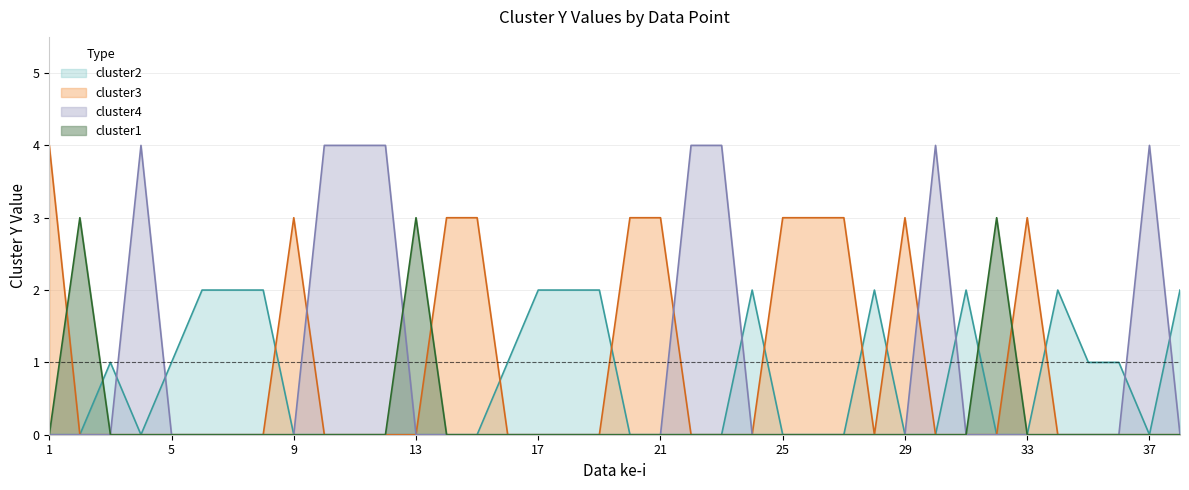

Reading left to right, transcribe all the data shown in this chart.

cluster1_y: 1=0	2=3	3=0	4=0	5=0	6=0	7=0	8=0	9=0	10=0	11=0	12=0	13=3	14=0	15=0	16=0	17=0	18=0	19=0	20=0	21=0	22=0	23=0	24=0	25=0	26=0	27=0	28=0	29=0	30=0	31=0	32=3	33=0	34=0	35=0	36=0	37=0	38=0
cluster2_y: 1=0	2=0	3=1	4=0	5=1	6=2	7=2	8=2	9=0	10=0	11=0	12=0	13=0	14=0	15=0	16=1	17=2	18=2	19=2	20=0	21=0	22=0	23=0	24=2	25=0	26=0	27=0	28=2	29=0	30=0	31=2	32=0	33=0	34=2	35=1	36=1	37=0	38=2
cluster3_y: 1=4	2=0	3=0	4=0	5=0	6=0	7=0	8=0	9=3	10=0	11=0	12=0	13=0	14=3	15=3	16=0	17=0	18=0	19=0	20=3	21=3	22=0	23=0	24=0	25=3	26=3	27=3	28=0	29=3	30=0	31=0	32=0	33=3	34=0	35=0	36=0	37=0	38=0
cluster4_y: 1=0	2=0	3=0	4=4	5=0	6=0	7=0	8=0	9=0	10=4	11=4	12=4	13=0	14=0	15=0	16=0	17=0	18=0	19=0	20=0	21=0	22=4	23=4	24=0	25=0	26=0	27=0	28=0	29=0	30=4	31=0	32=0	33=0	34=0	35=0	36=0	37=4	38=0